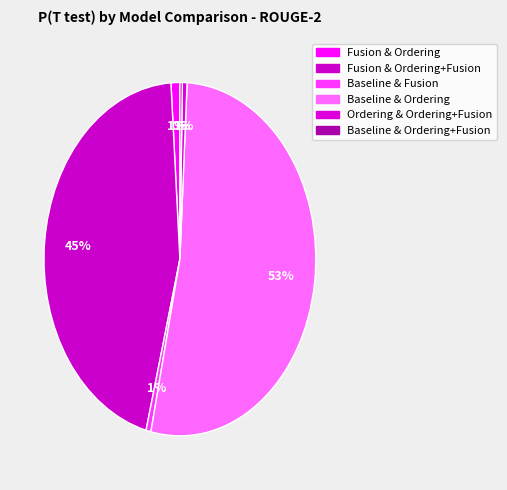

How many segments does this pie chart have?

6